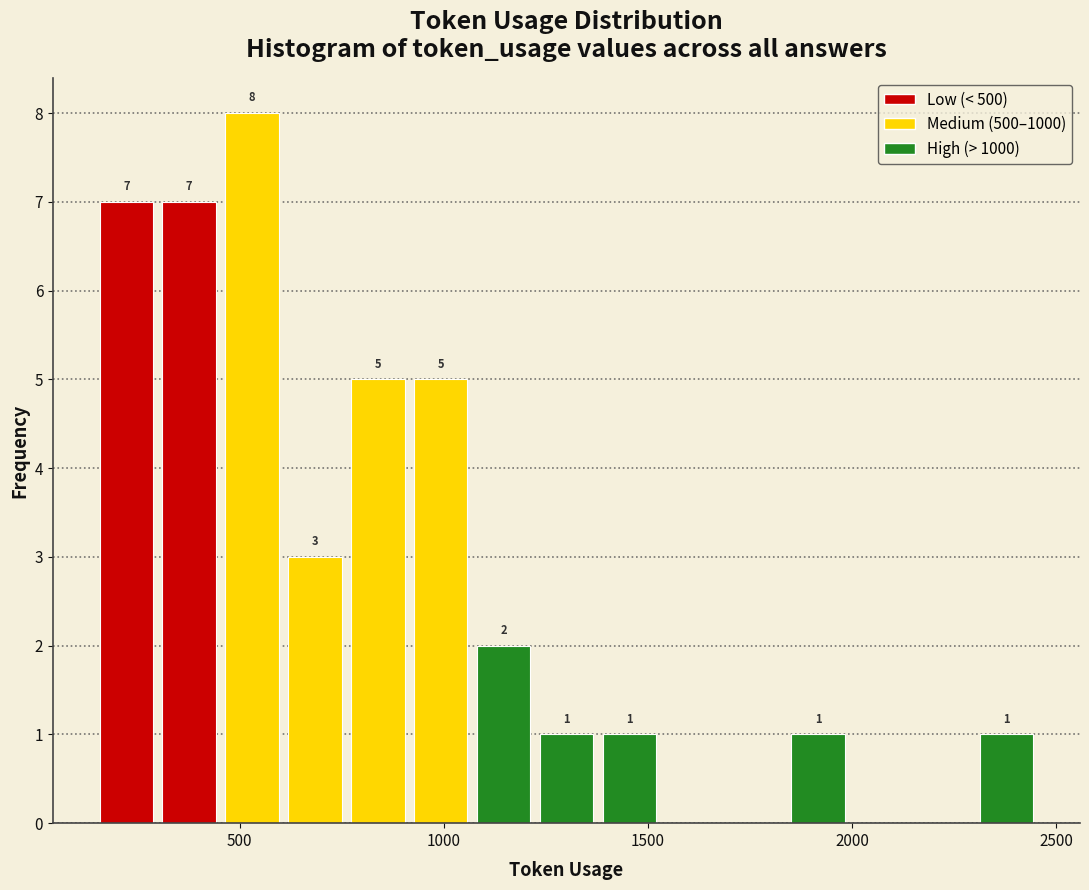

Around what value on the x-axis is the tallest bar? Give the approximate position of its centre, as read against the axis.

550